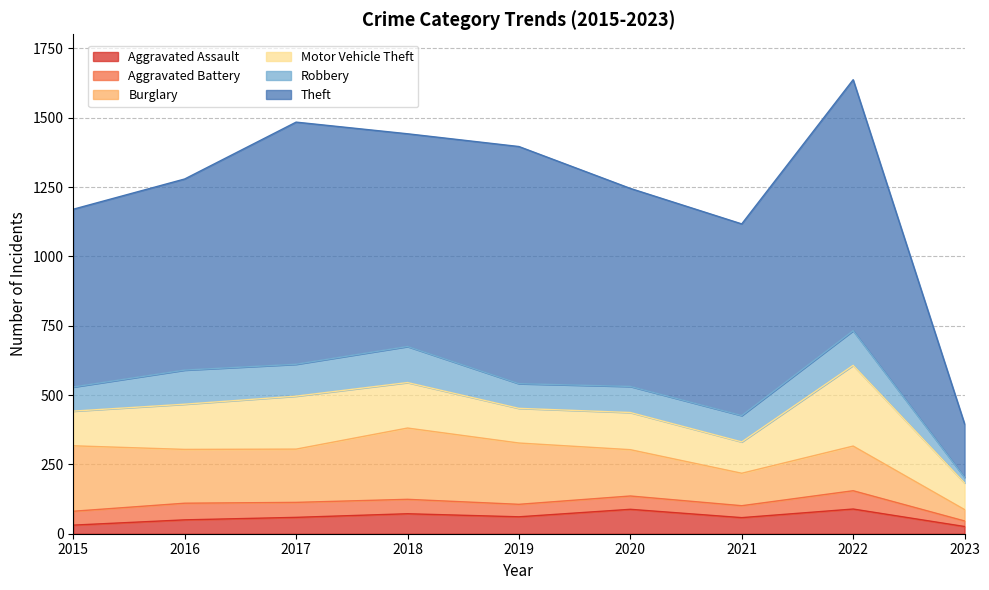

Reading left to right, transcribe all the data shown in this chart.

Aggravated Assault: 31	50	59	72	61	88	58	89	26
Aggravated Battery: 50	60	54	52	45	48	43	66	20
Burglary: 236	194	192	257	221	167	117	161	41
Motor Vehicle Theft: 125	163	191	164	125	134	113	291	96
Robbery: 87	123	115	130	89	94	95	125	20
Theft: 641	689	873	767	855	714	691	905	193